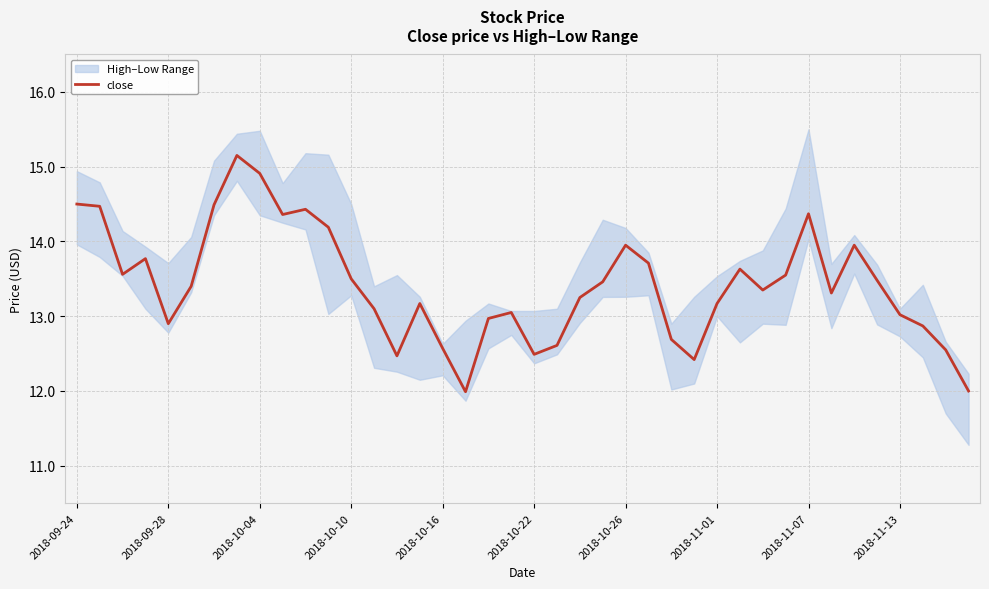

What is the value of the 37th point from the left?

13.0